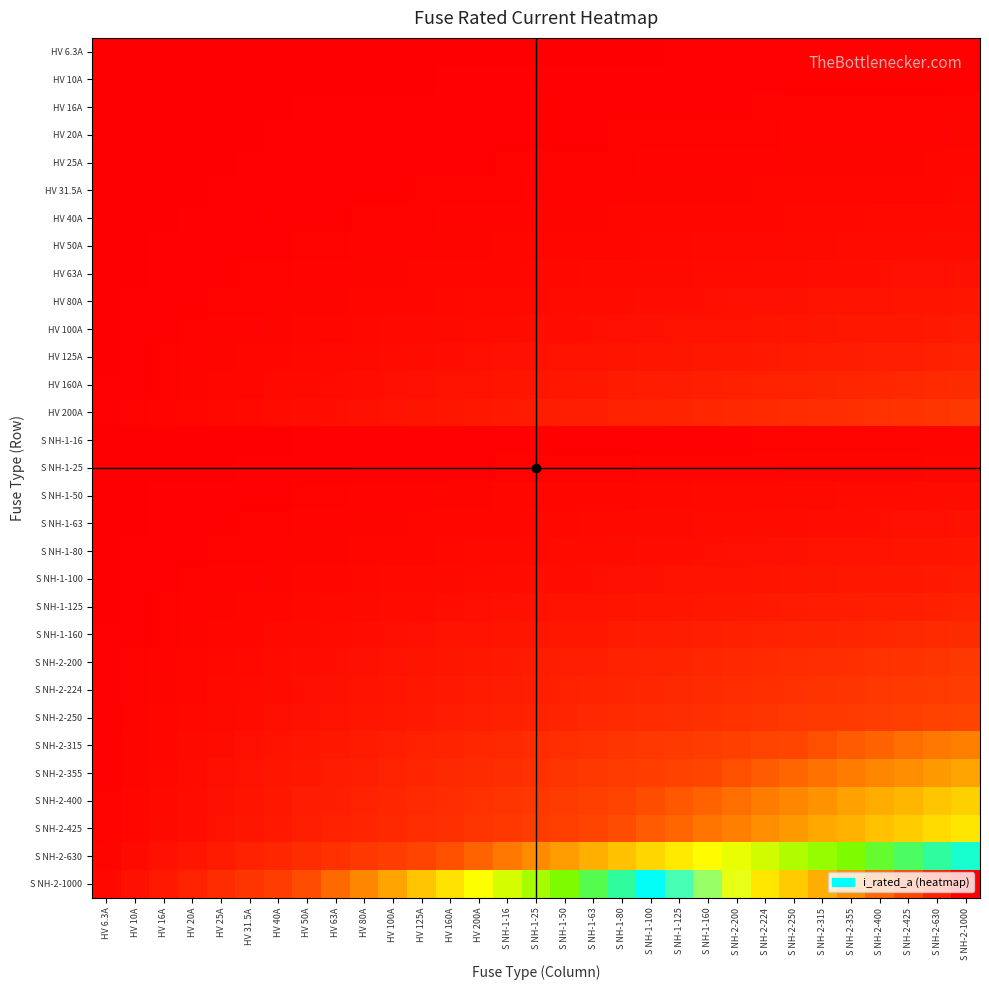

Rank the series by their maximum value, from highest to lowest.

S NH-2-1000, S NH-2-630, S NH-2-425, S NH-2-400, S NH-2-355, S NH-2-315, S NH-2-250, S NH-2-224, HV 200A, S NH-2-200, HV 160A, S NH-1-160, HV 125A, S NH-1-125, HV 100A, S NH-1-100, HV 80A, S NH-1-80, HV 63A, S NH-1-63, HV 50A, S NH-1-50, HV 40A, HV 31.5A, HV 25A, S NH-1-25, HV 20A, HV 16A, S NH-1-16, HV 10A, HV 6.3A